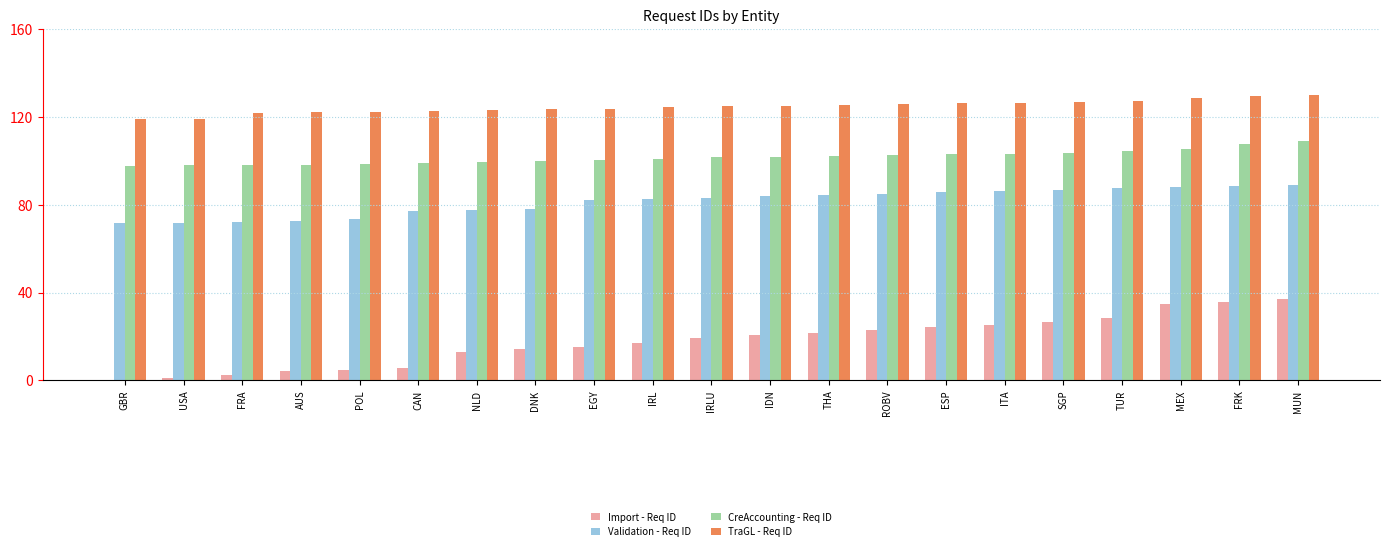

What is the maximum value for Validation - Req ID?

89.0